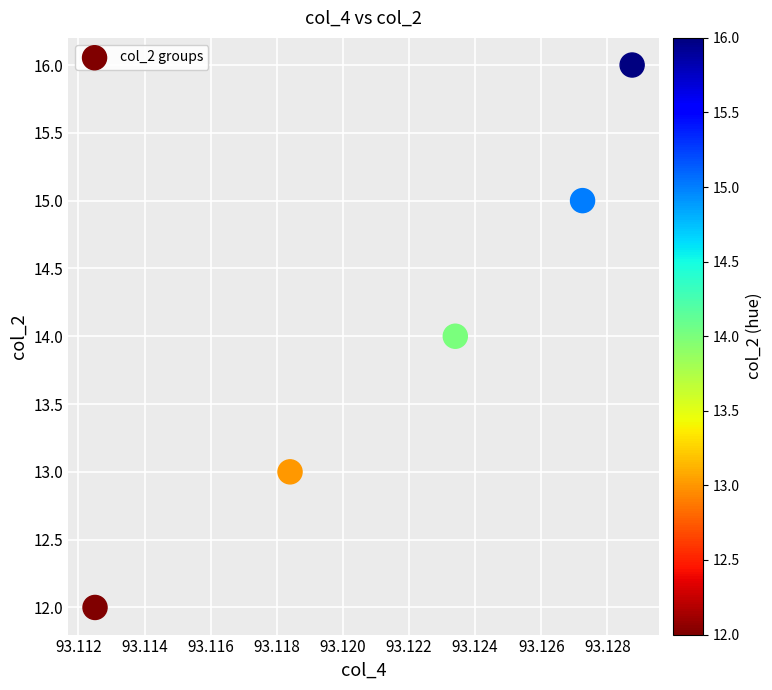

What is the average Y value?

14